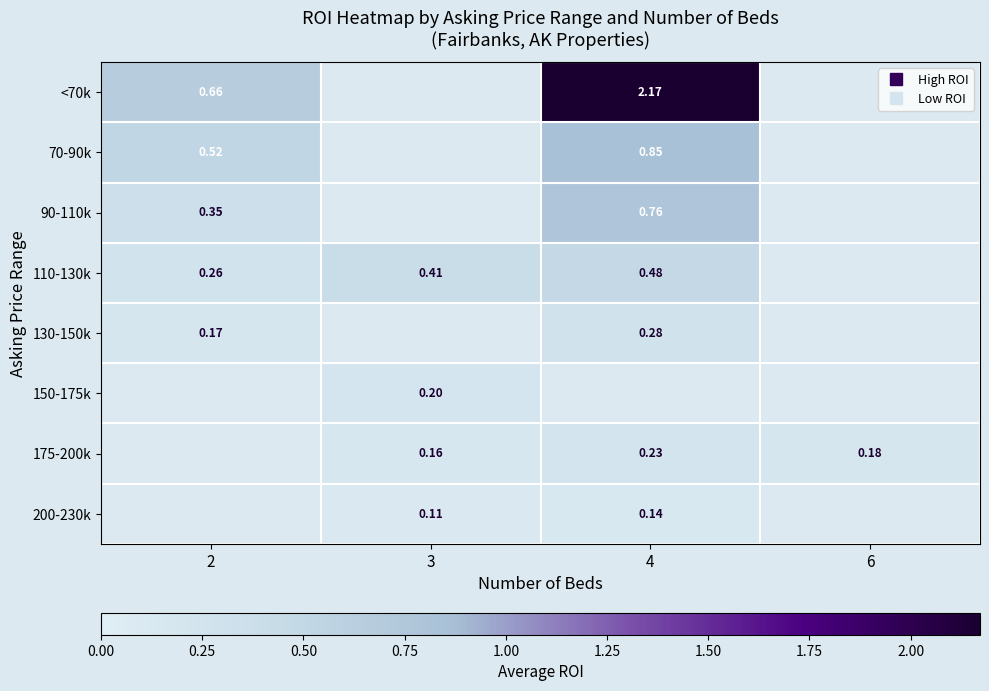

Between 2 and 4, which series saw the biggest shift?

<70k